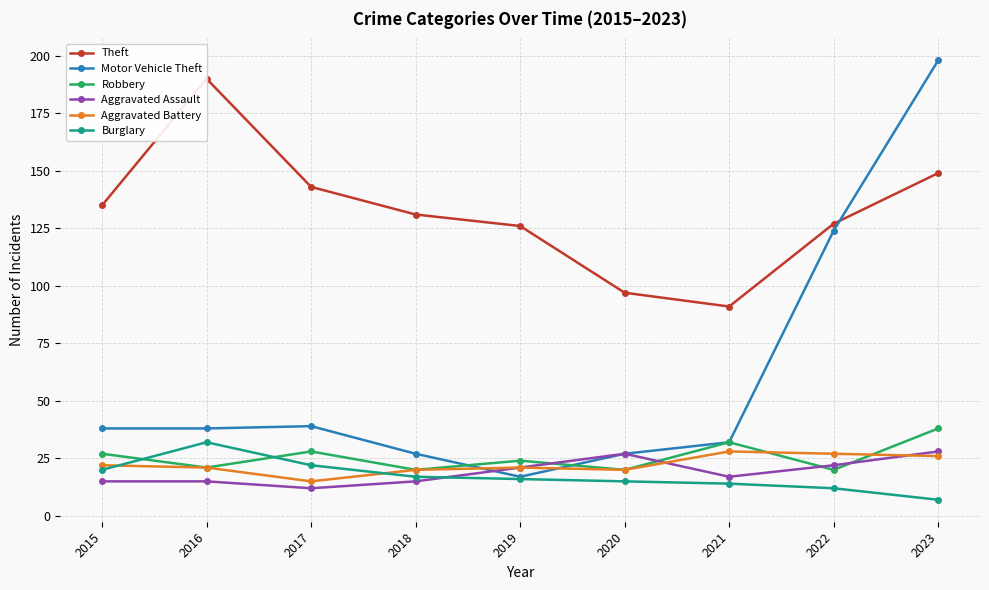

What is the sum of all Aggravated Battery values?

200